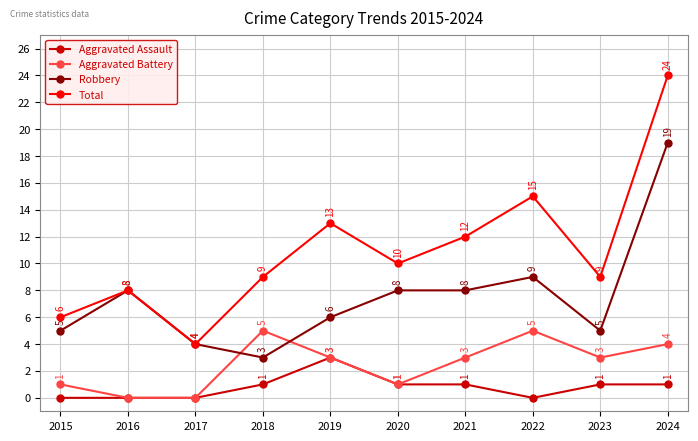

True or false: Aggravated Battery and Total cross at least once.

False